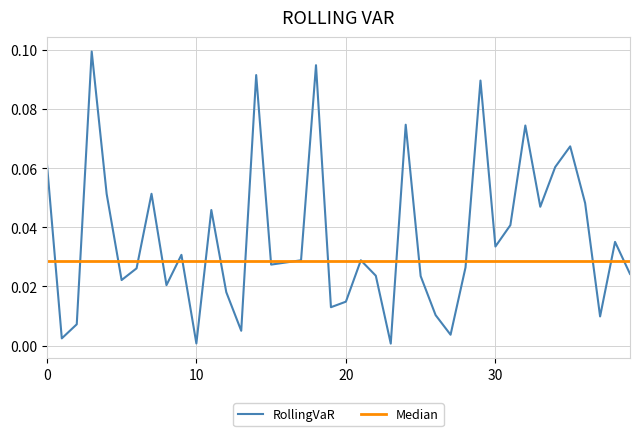

Which has a higher value, 37 or 8?

8